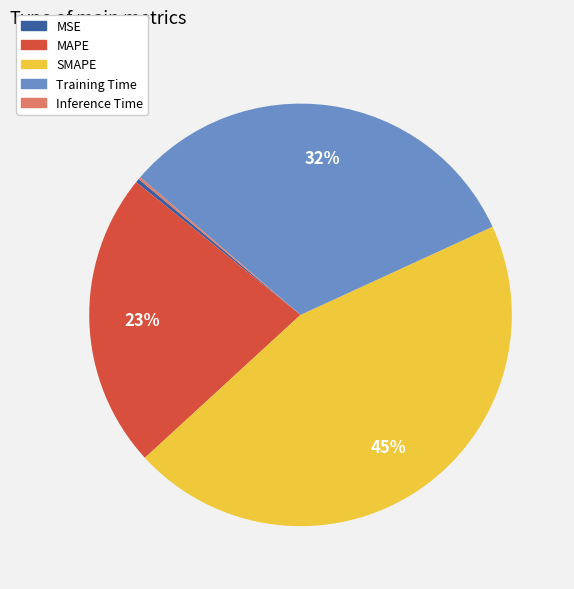

The SMAPE slice represents 45% of the pie. True or false?

True